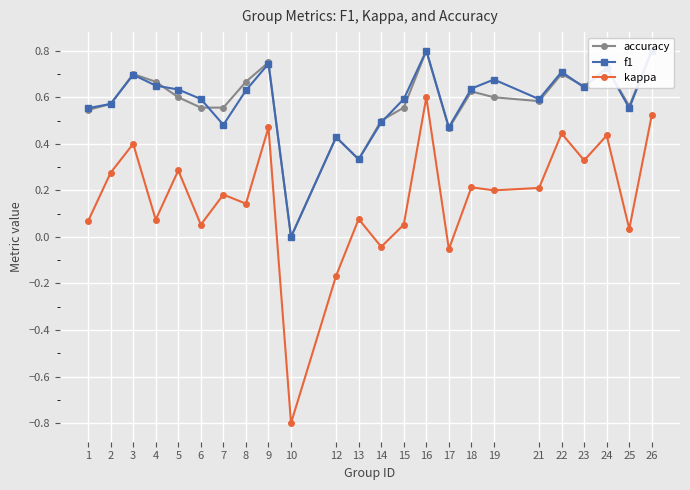

What value does the f1 series have at 16?

0.8